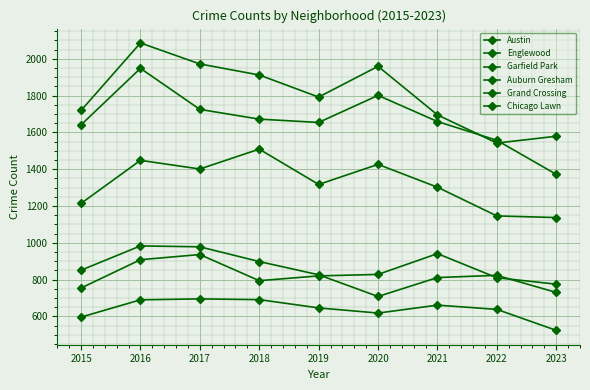

How many data points does each series have?

9